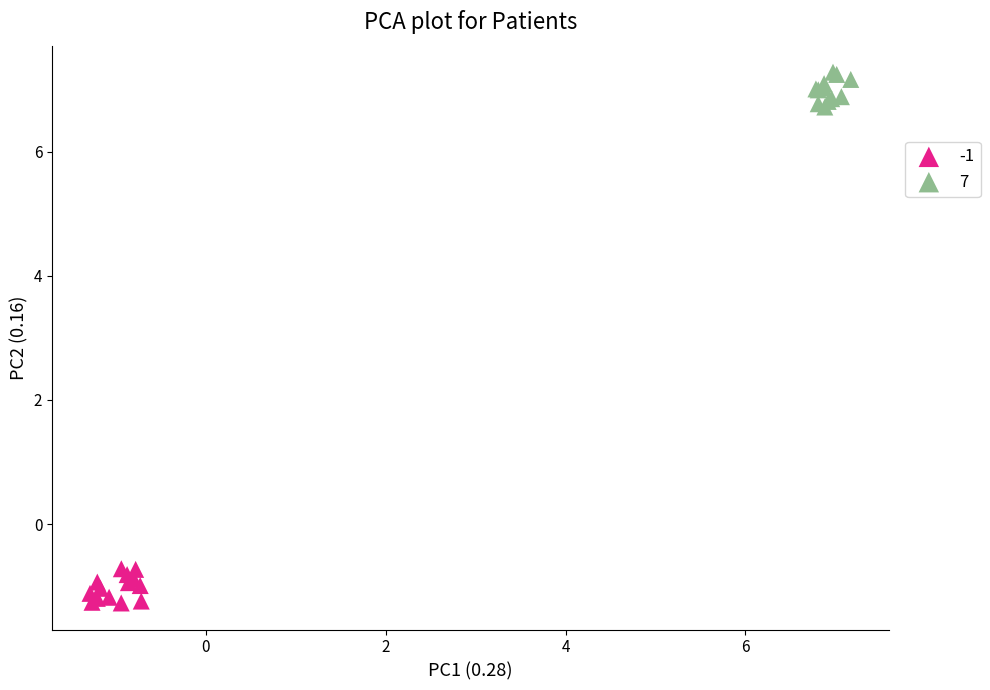

Which series contains the lowest Y value?

-1